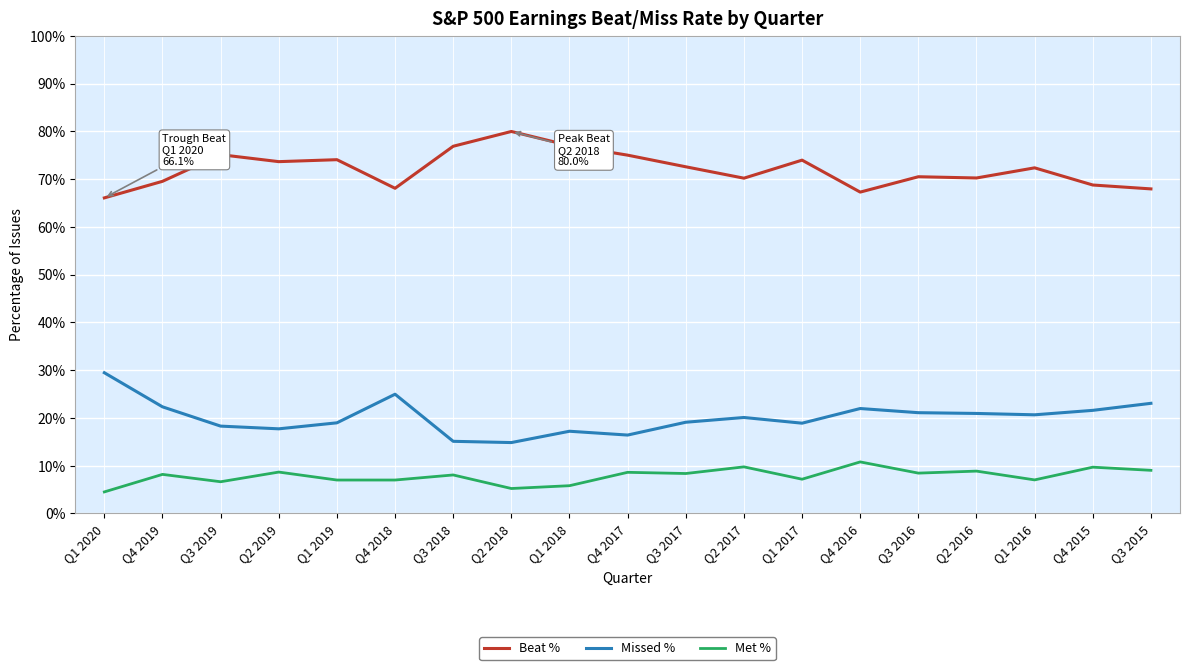

What are all the series names shown in the legend?

Beat %, Missed %, Met %